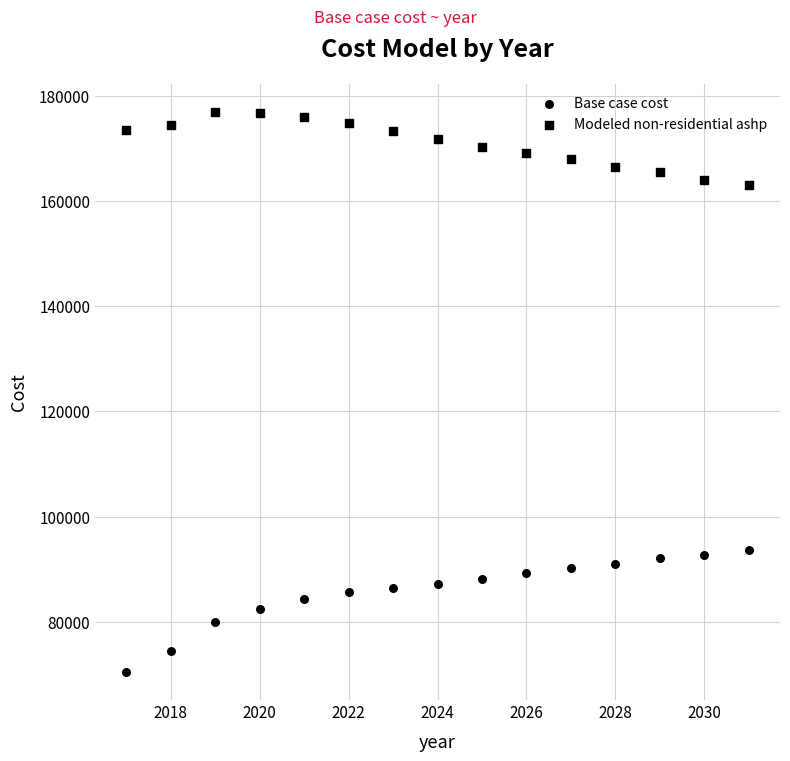

How many points are shown in the scatter plot?

30